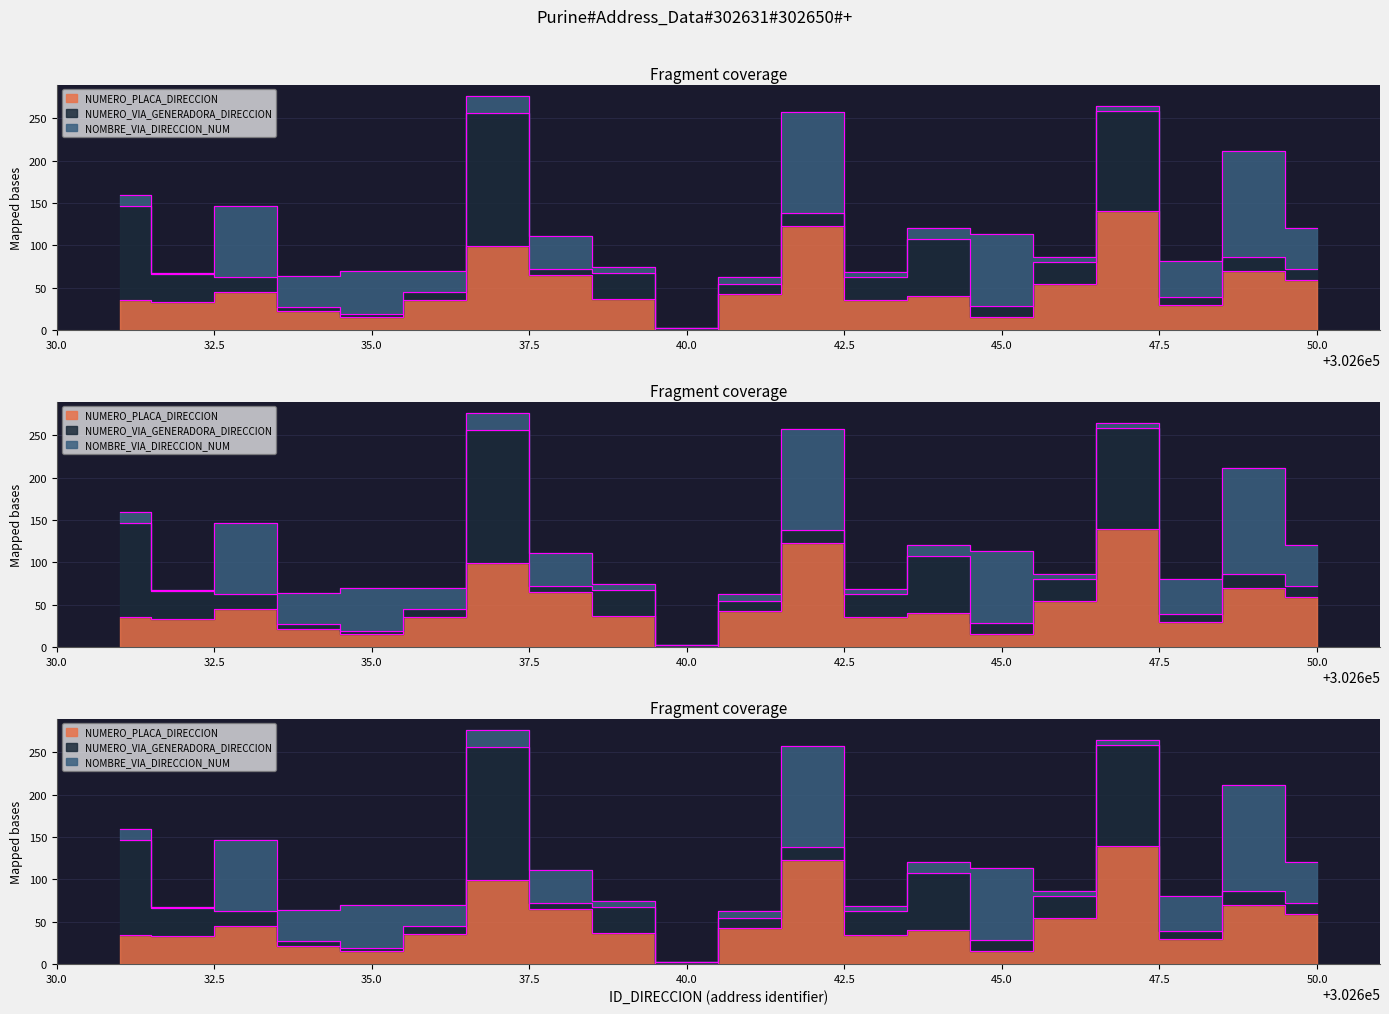

What is the spread (max minus min) of values at 302645?

72